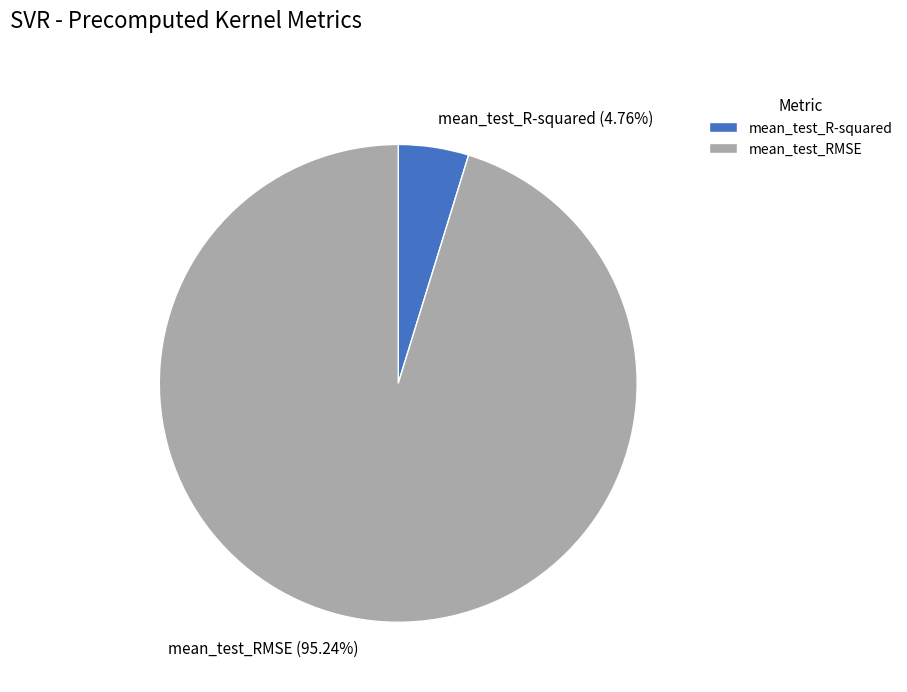

Is the sum of mean_test_RMSE and mean_test_R-squared greater than half?

Yes